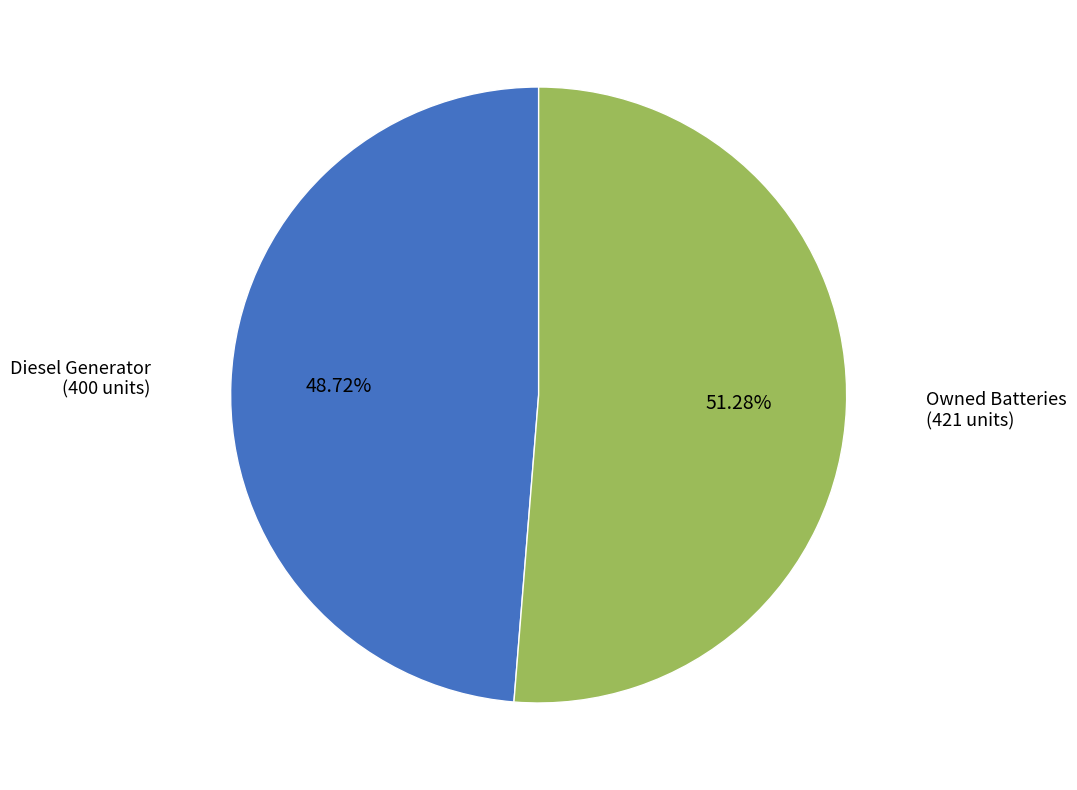

Count the number of slices in the pie.

2